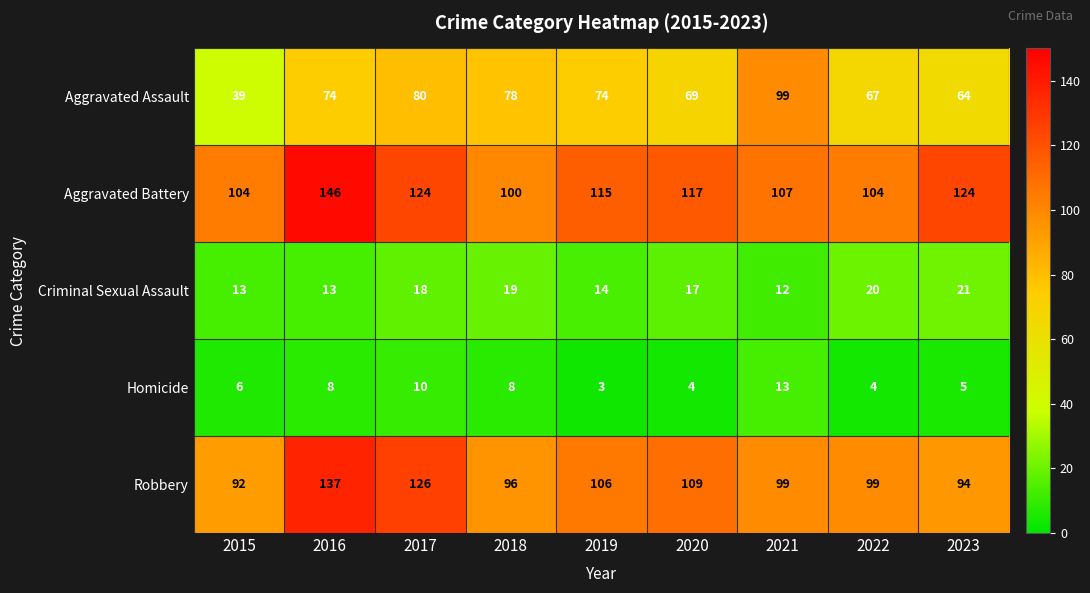

What is the difference between the Aggravated Battery values at 2023 and 2021?

17